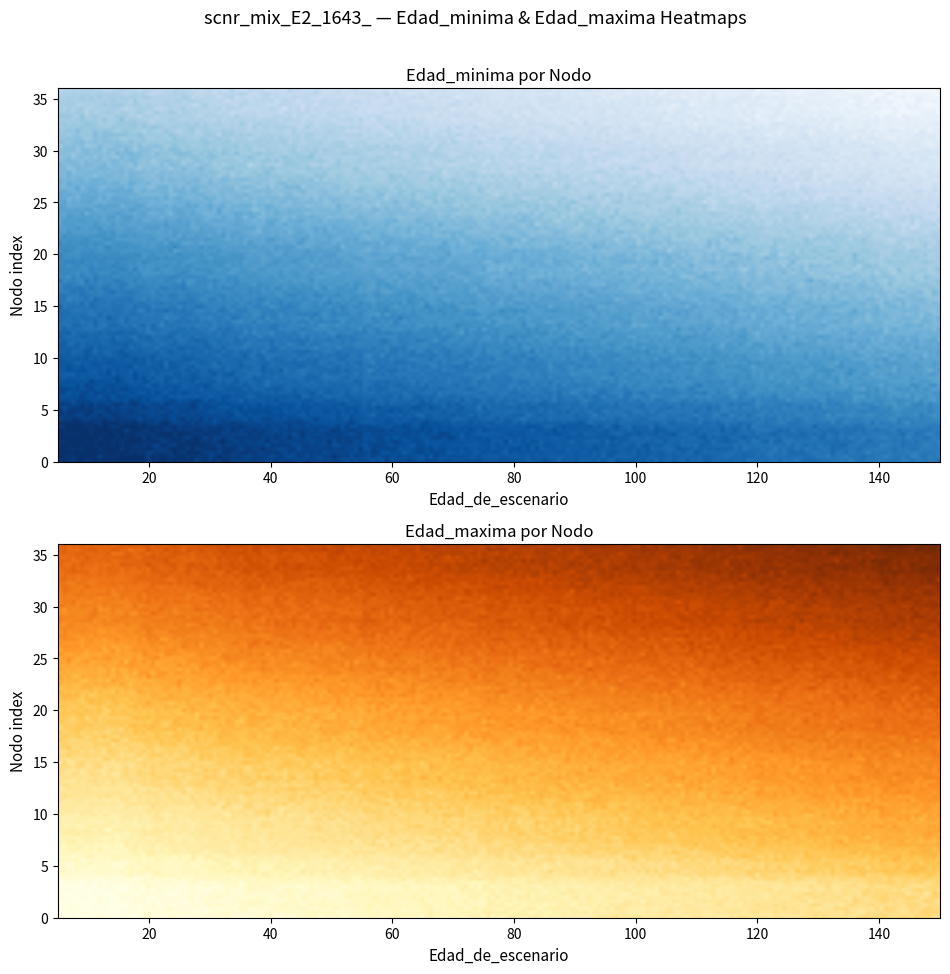

What is the difference between the maximum and second lowest values in the Nodo 1 series?

140